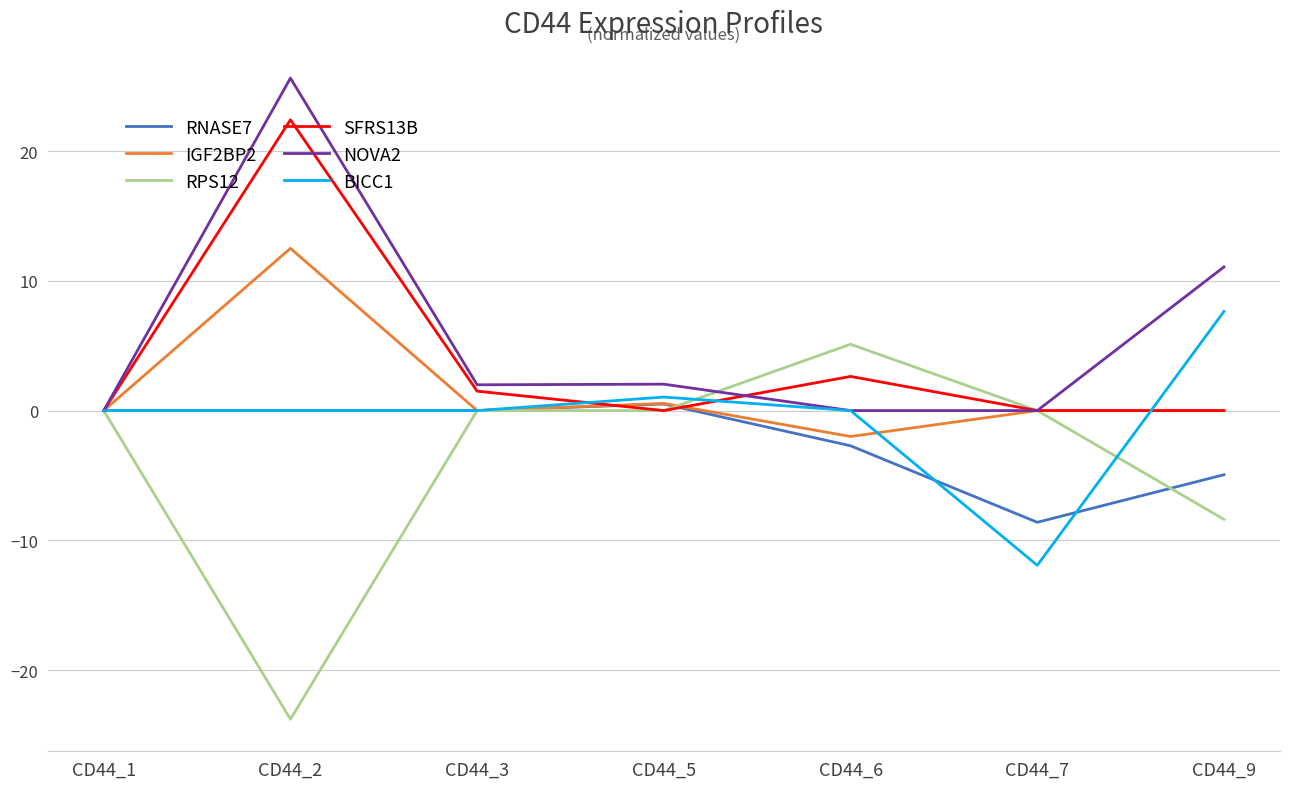

What is the lowest value of the BICC1 series?

-11.9